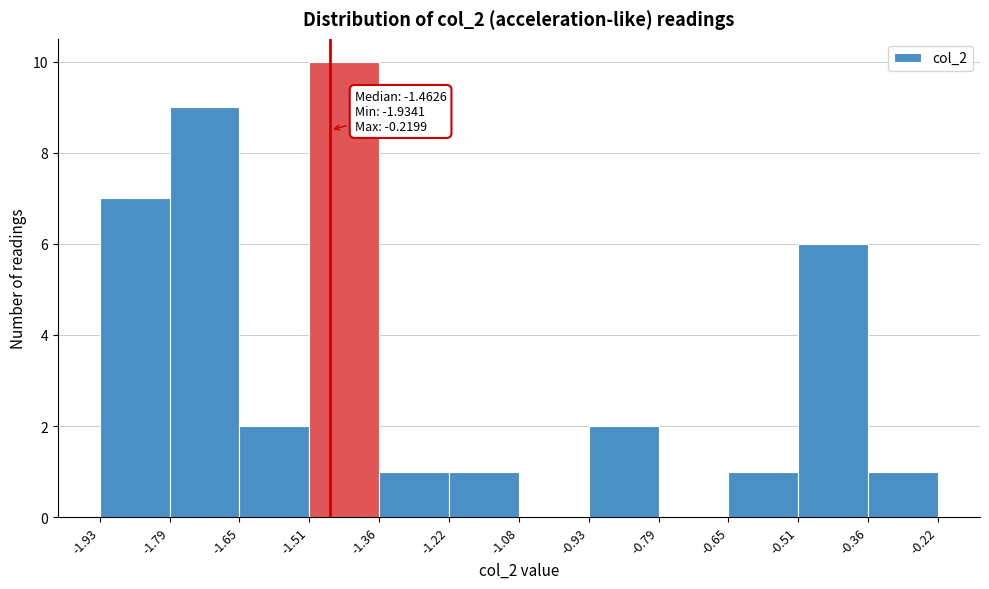

Over which range of the x-axis is the bar tallest?

-1.51 to -1.36